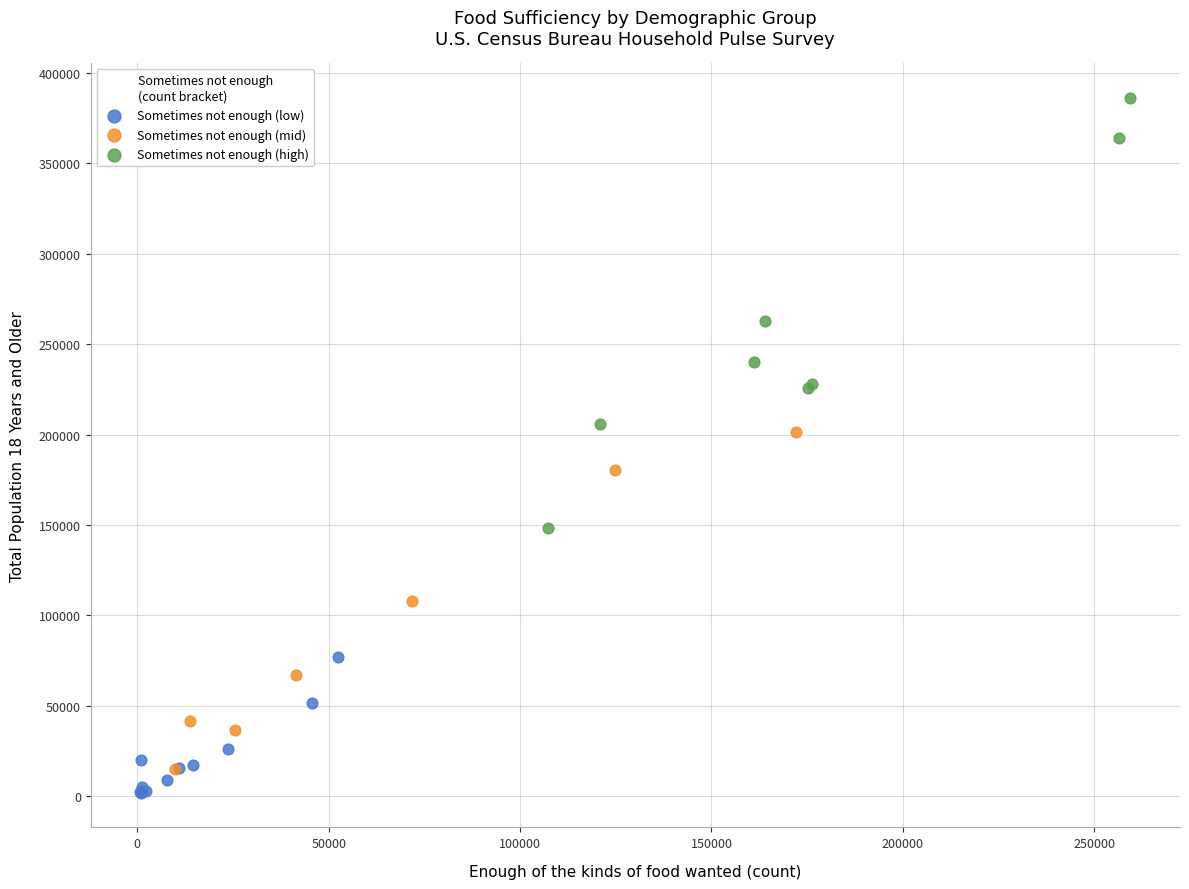

Which series contains the highest Y value?

Sometimes not enough (high)